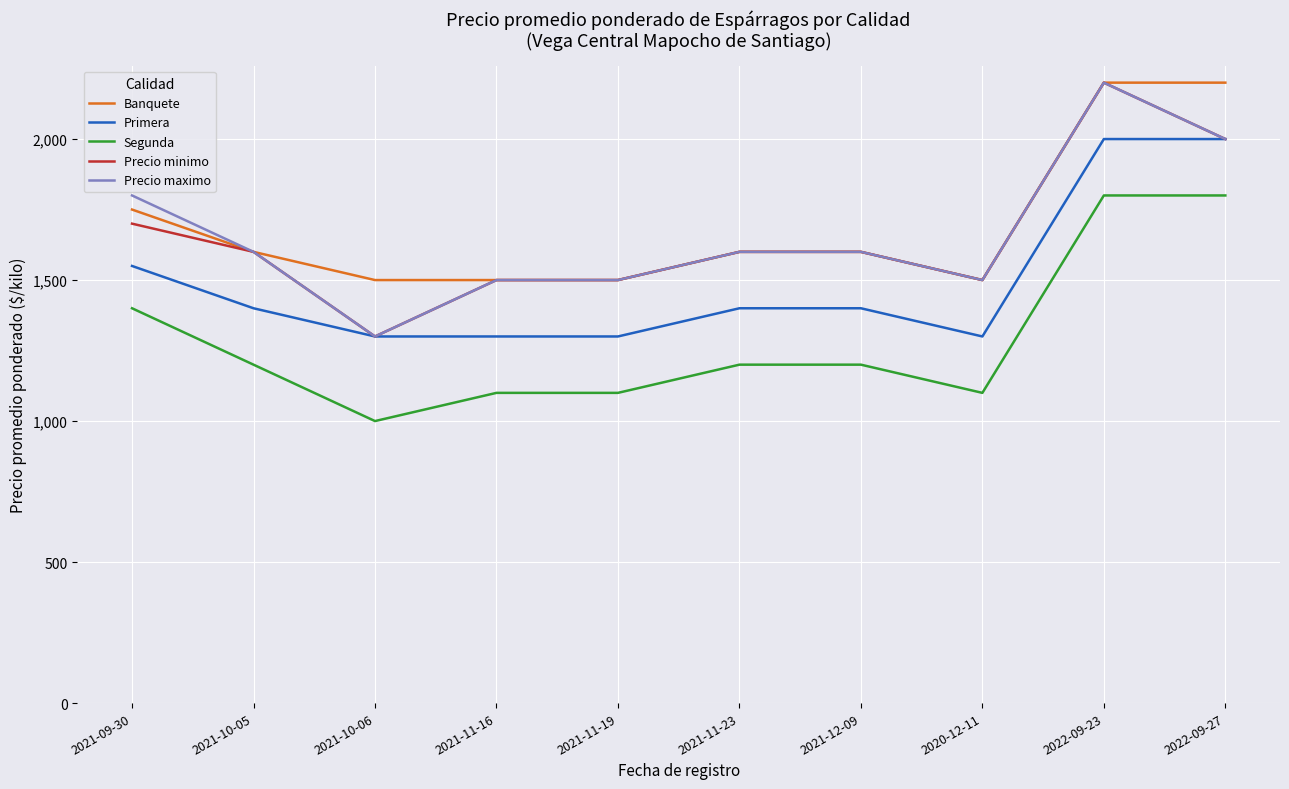

True or false: Segunda has a value of 1200 at 2021-12-09.

True